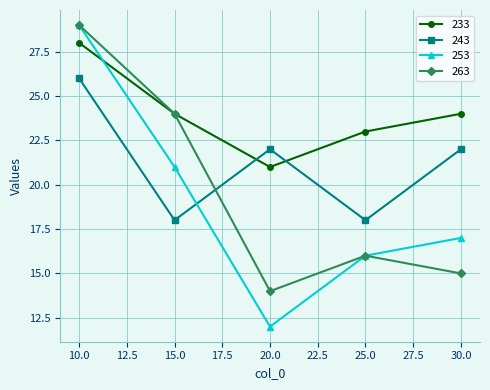

Where does the 243 series first go above 22?

10.0